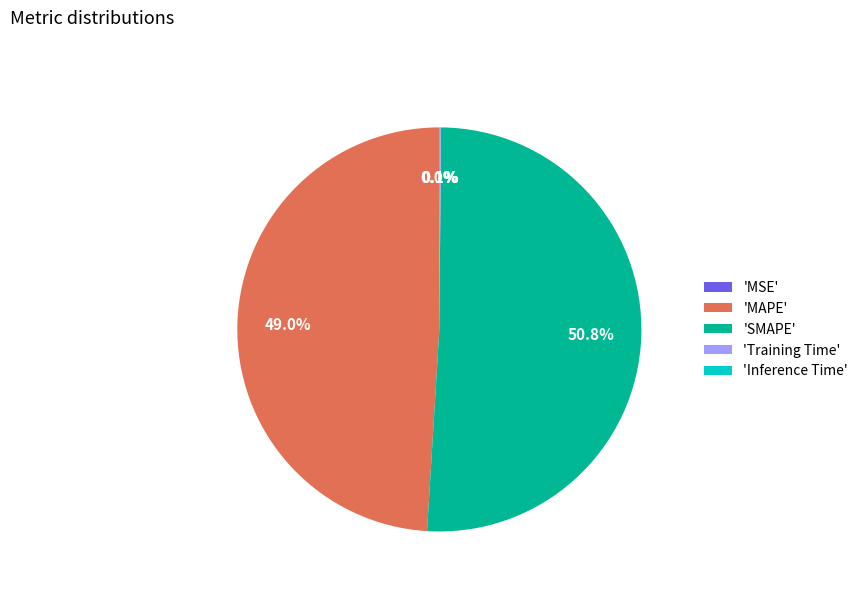

Does 'SMAPE' represent more than half of the total?

Yes